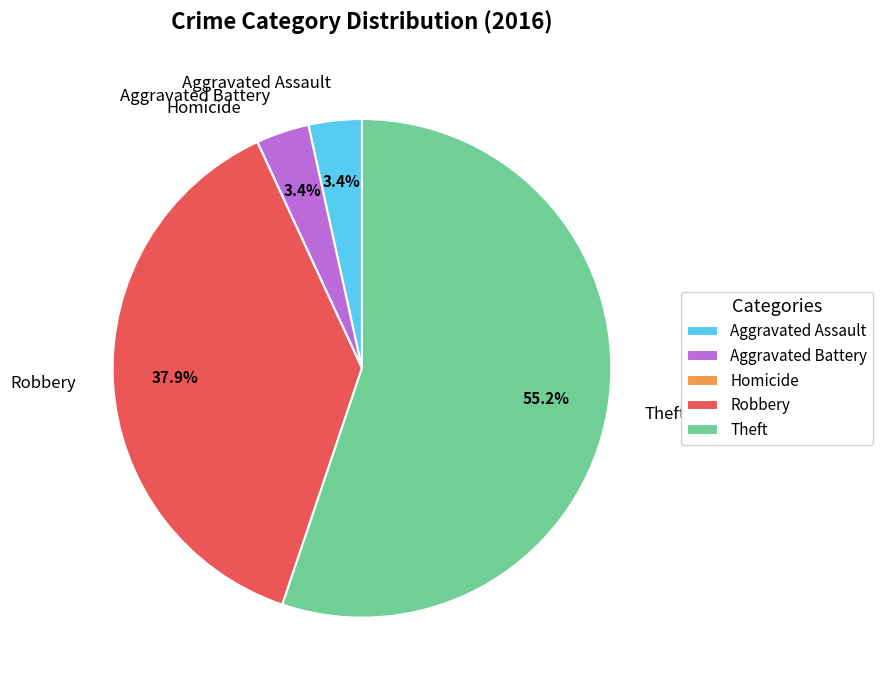

Is the sum of Robbery and Aggravated Assault greater than half?

No